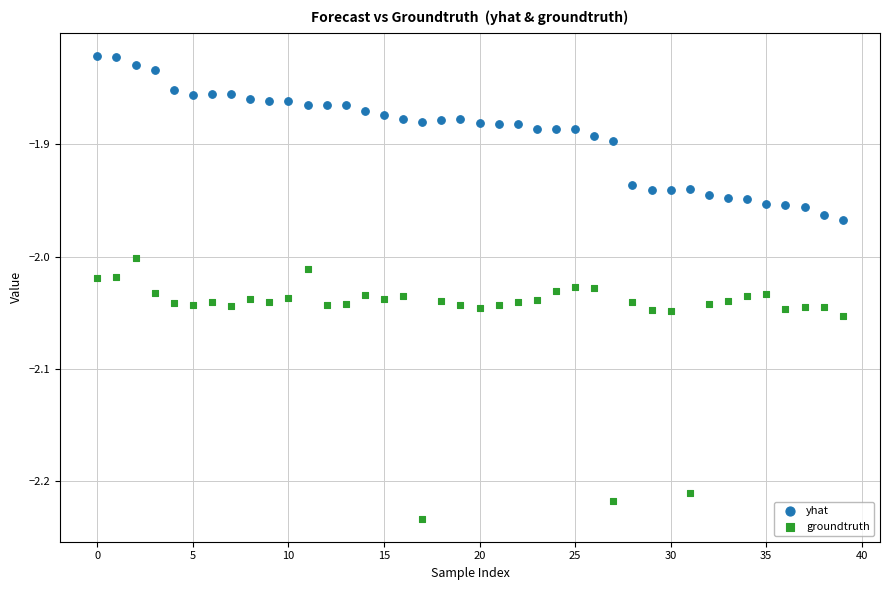

Which series contains the lowest Y value?

groundtruth